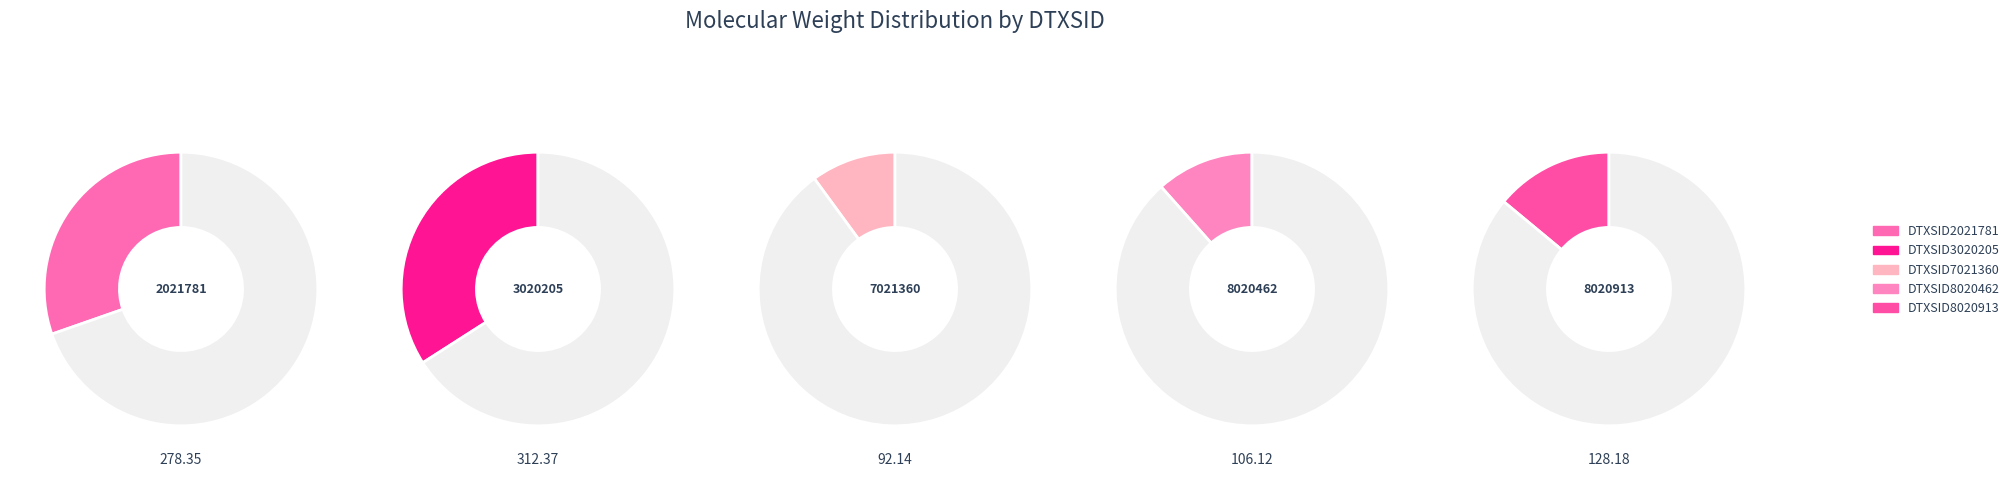

How many segments does this pie chart have?

5